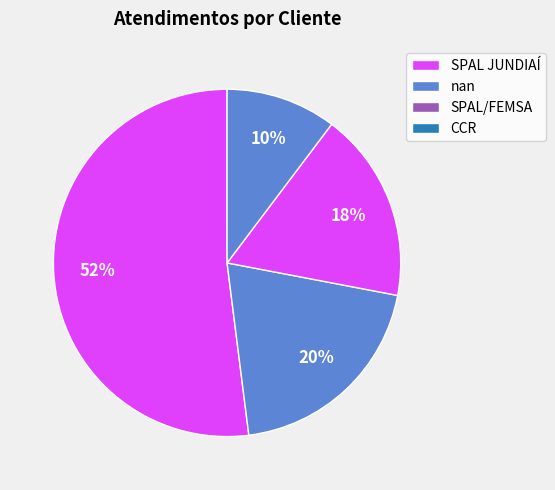

Combined, do nan and SPAL JUNDIAÍ account for over 50%?

Yes